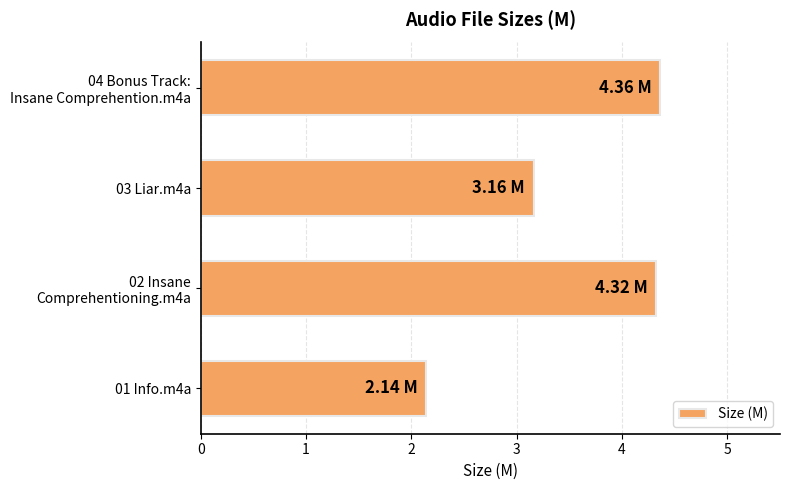

What is the difference between the maximum and minimum values?

2.2